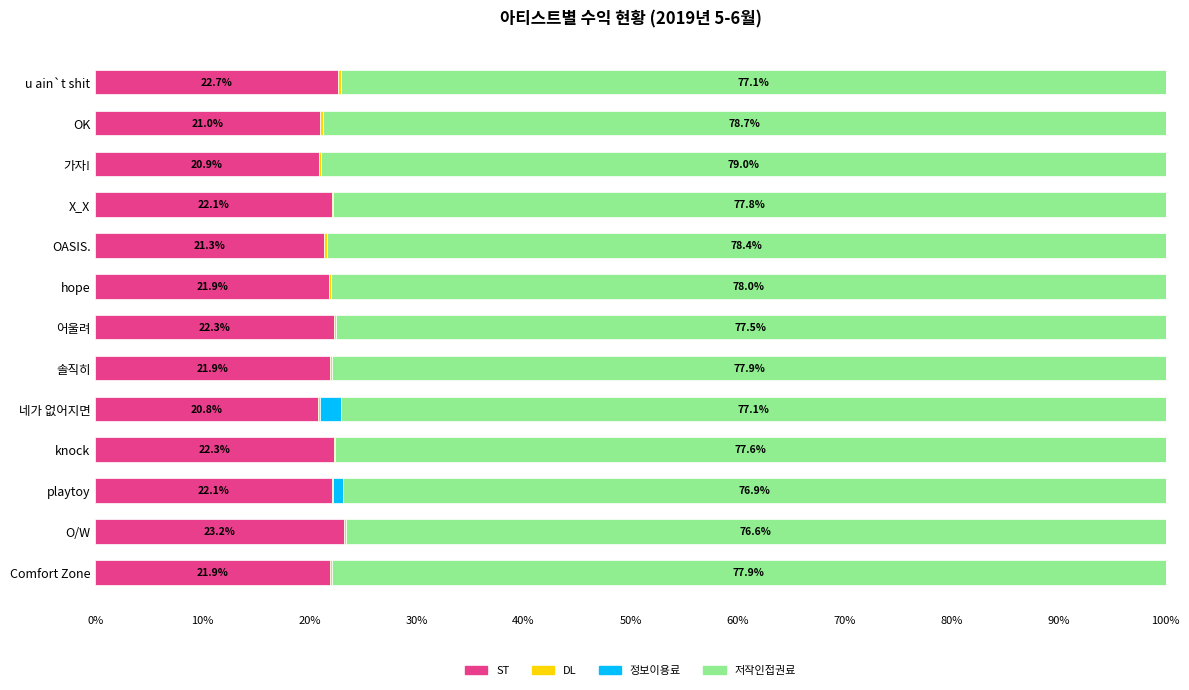

What is the maximum value for ST?

23.2